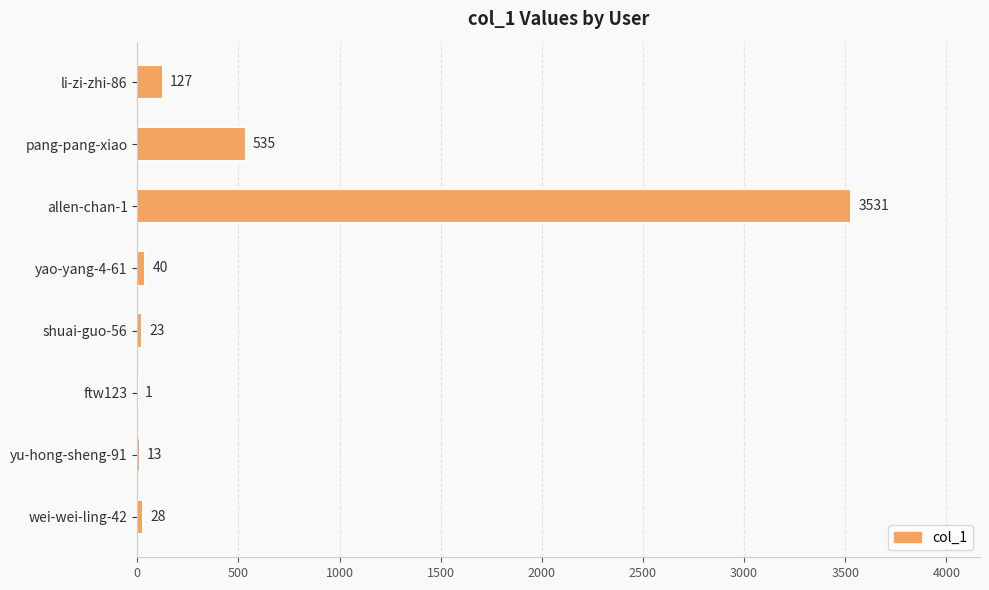

What is the sum of the values at ftw123 and yu-hong-sheng-91?

14